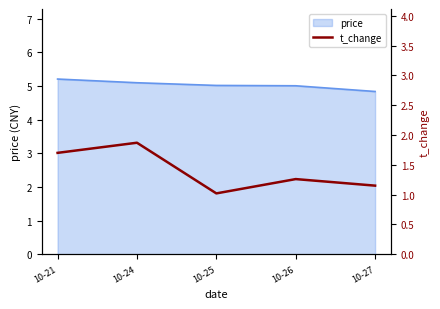

What is the maximum value for price?

5.2